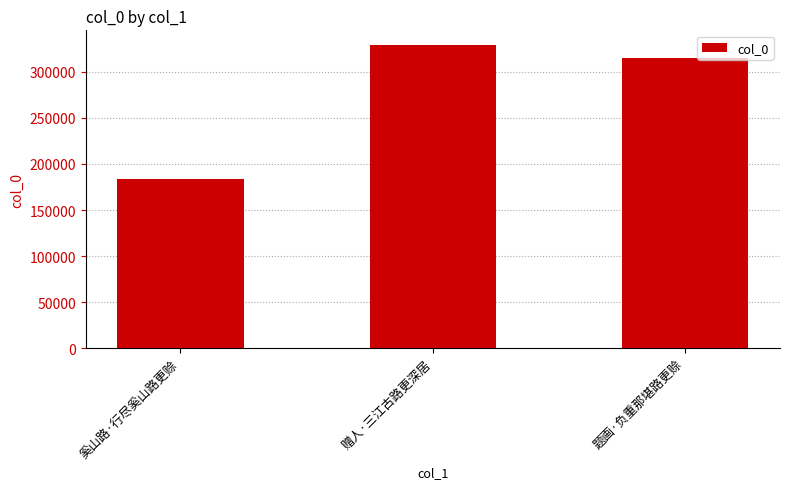

At which label does the data first exceed 315428?

赠人·三江古路更深居